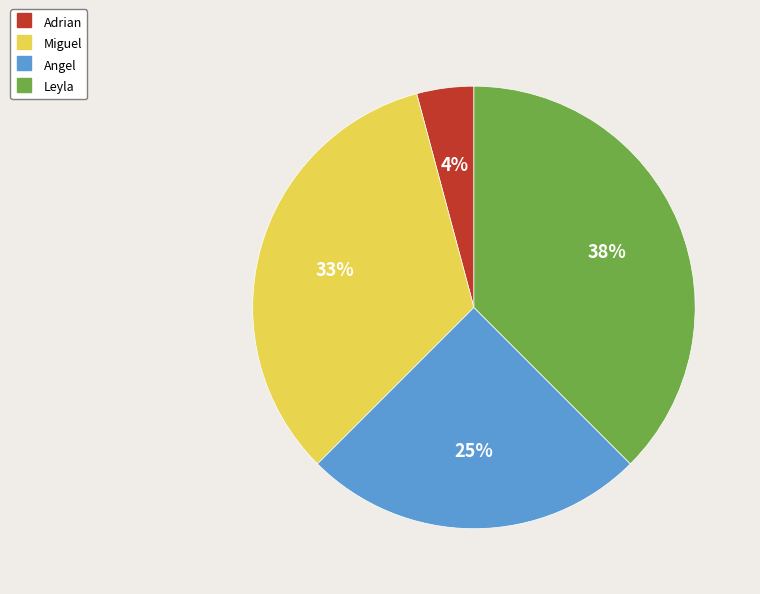

Rank the categories by value from highest to lowest.

Leyla, Miguel, Angel, Adrian